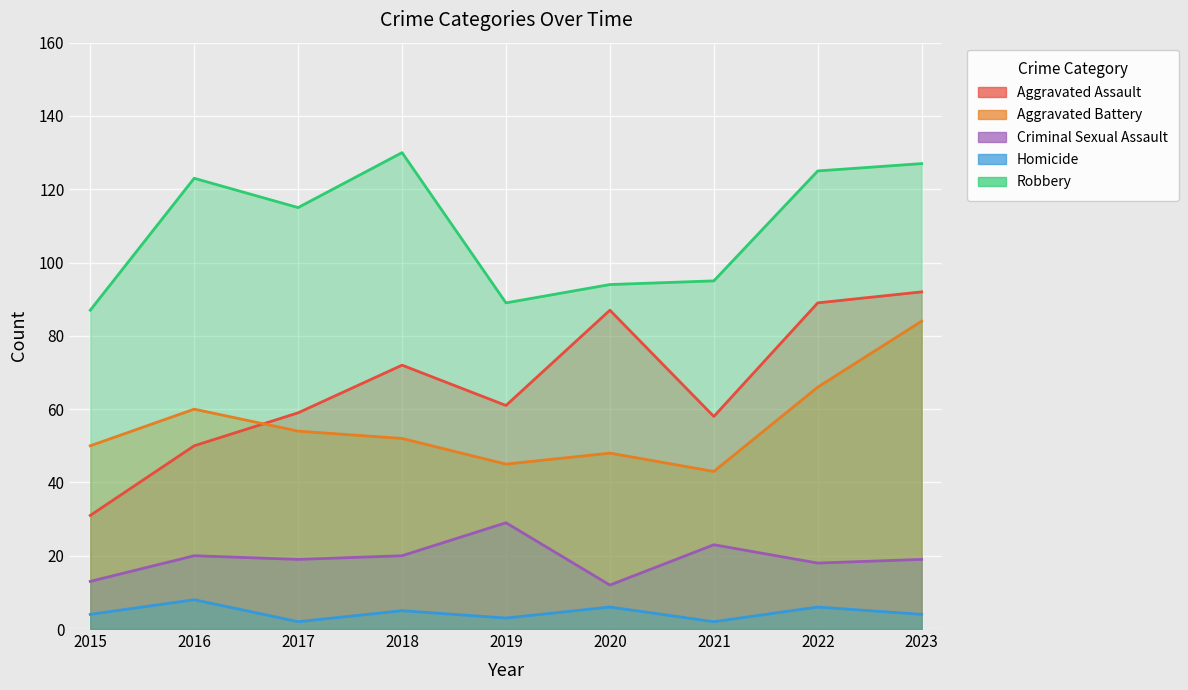

How many data points in Criminal Sexual Assault are above 19?

4